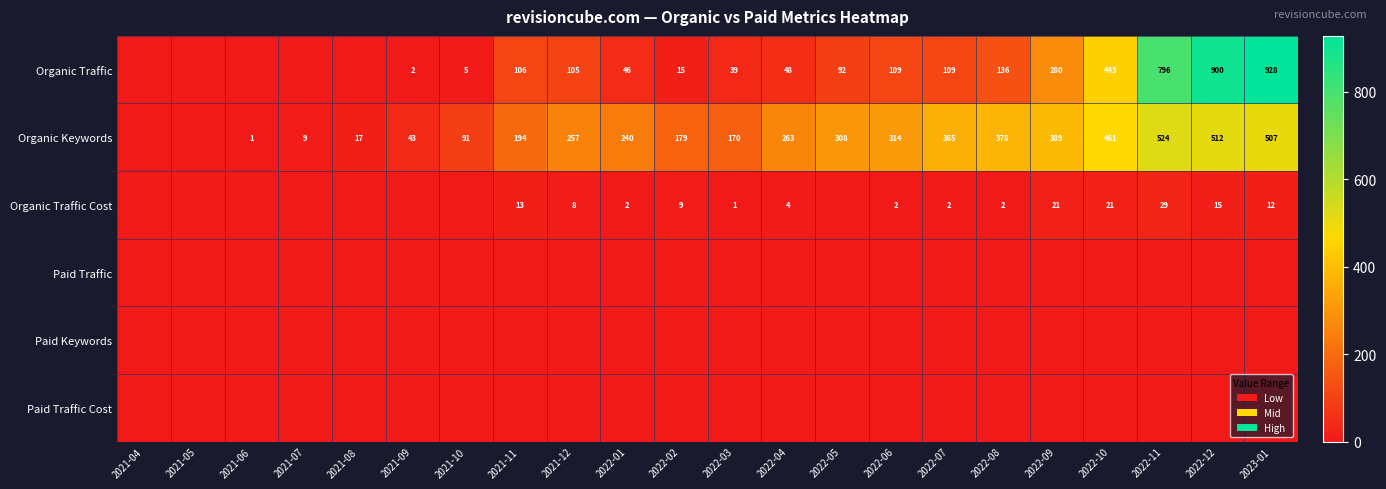

True or false: Organic Traffic has a value of 73 at 2022-01.

False